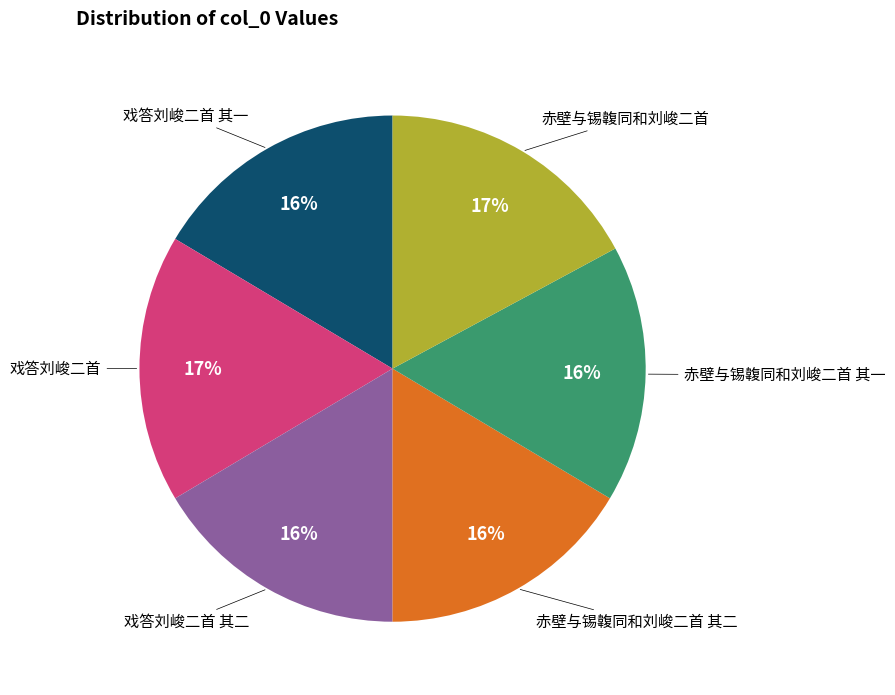

To the nearest percent, what is the difference between the largest and smallest slice percentages?

1%